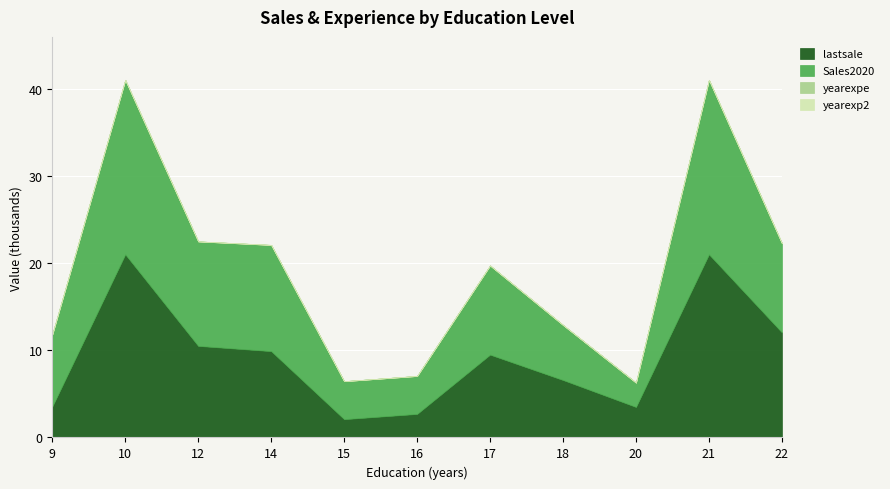

True or false: yearexpe and yearexp2 intersect in this chart.

False